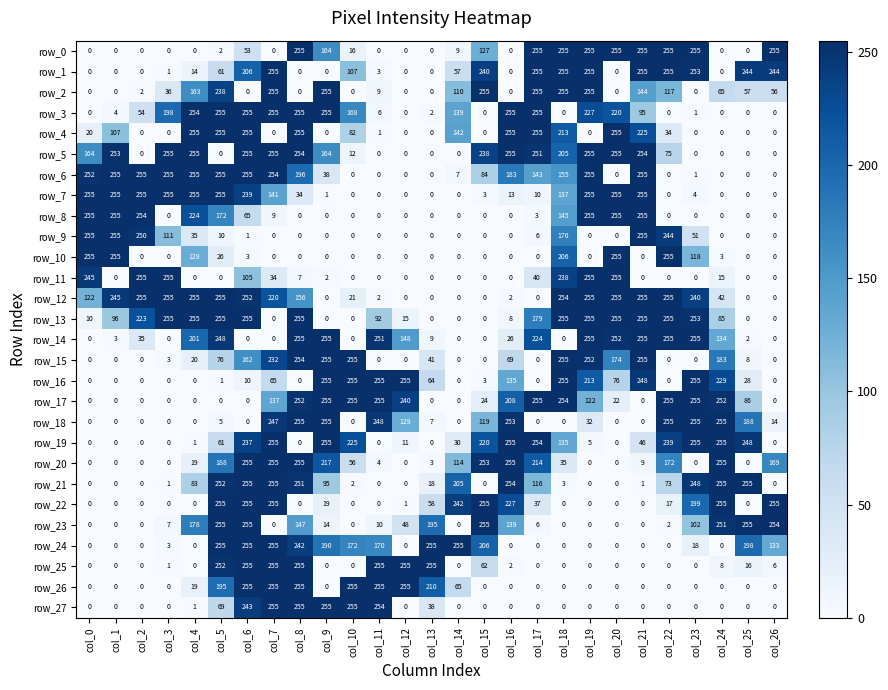

The row_25 series shows 362 at col_11. True or false?

False